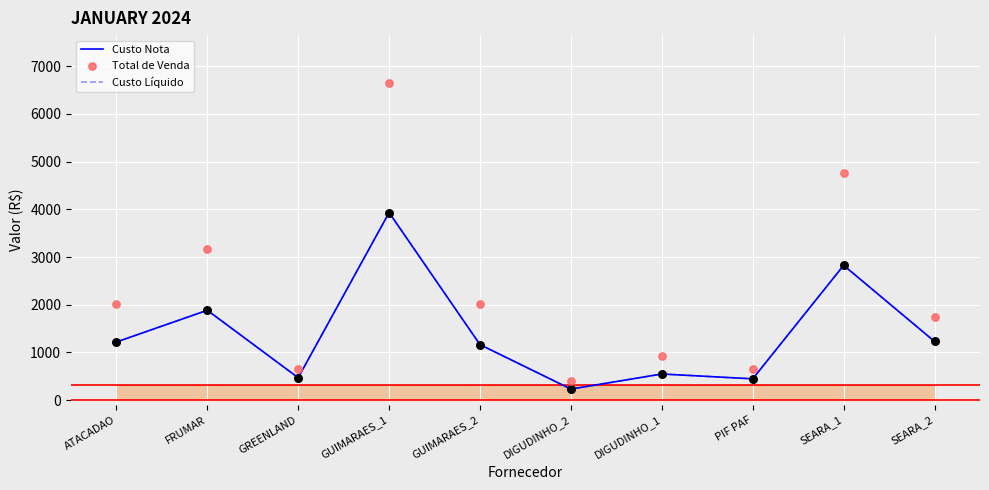

Which series has the largest total across all categories?

Total de Venda